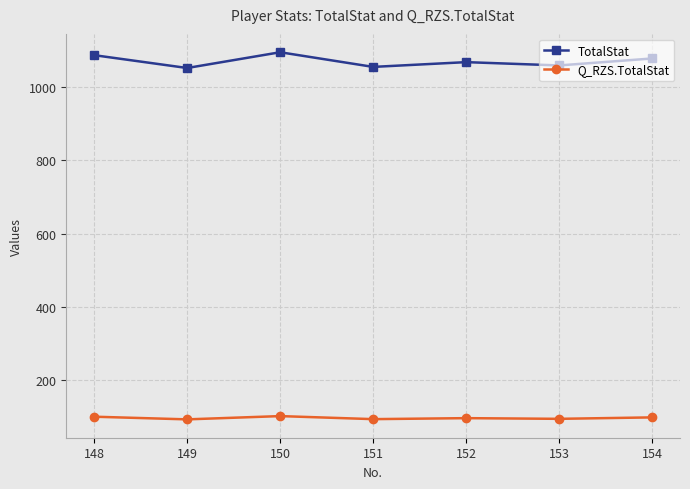

Where does the Q_RZS.TotalStat series first go above 96?

148